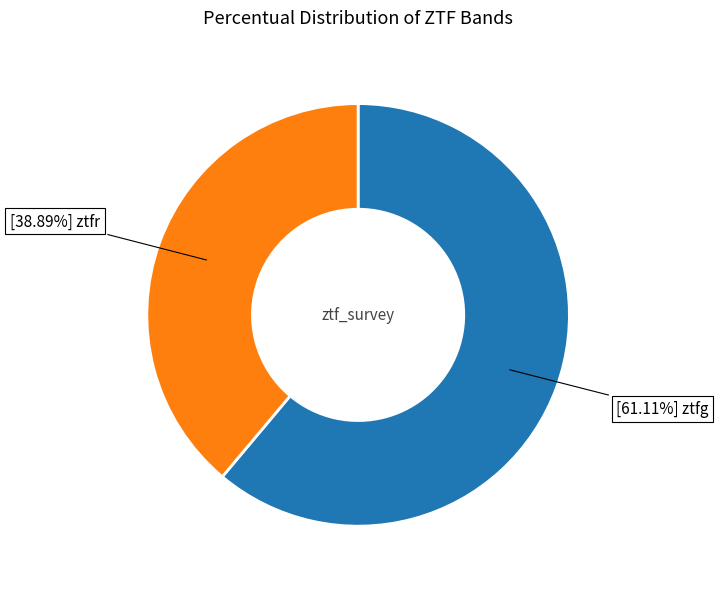

Count the number of slices in the pie.

2